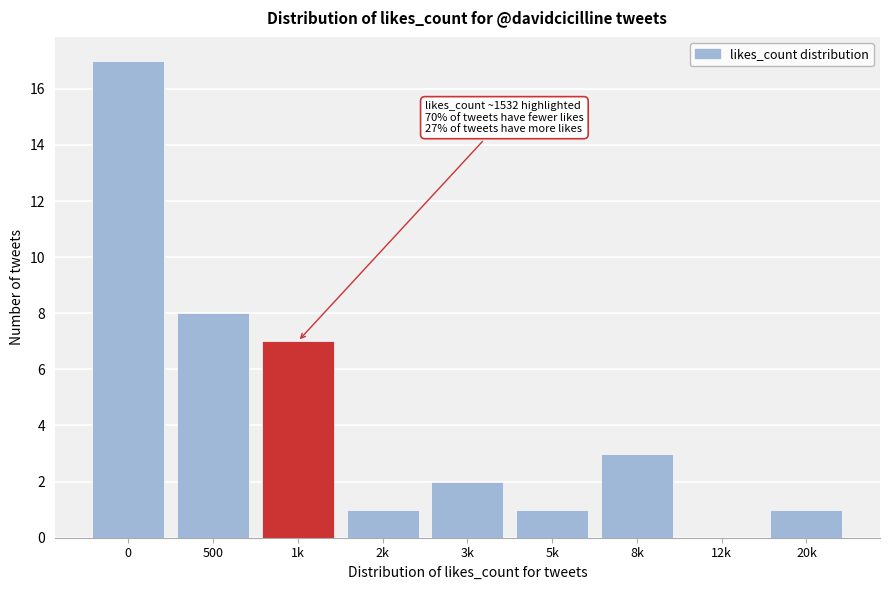

Reading left to right, extract all data points from this chart.

0=17	500=8	1k=7	2k=1	3k=2	5k=1	8k=3	12k=0	20k=1